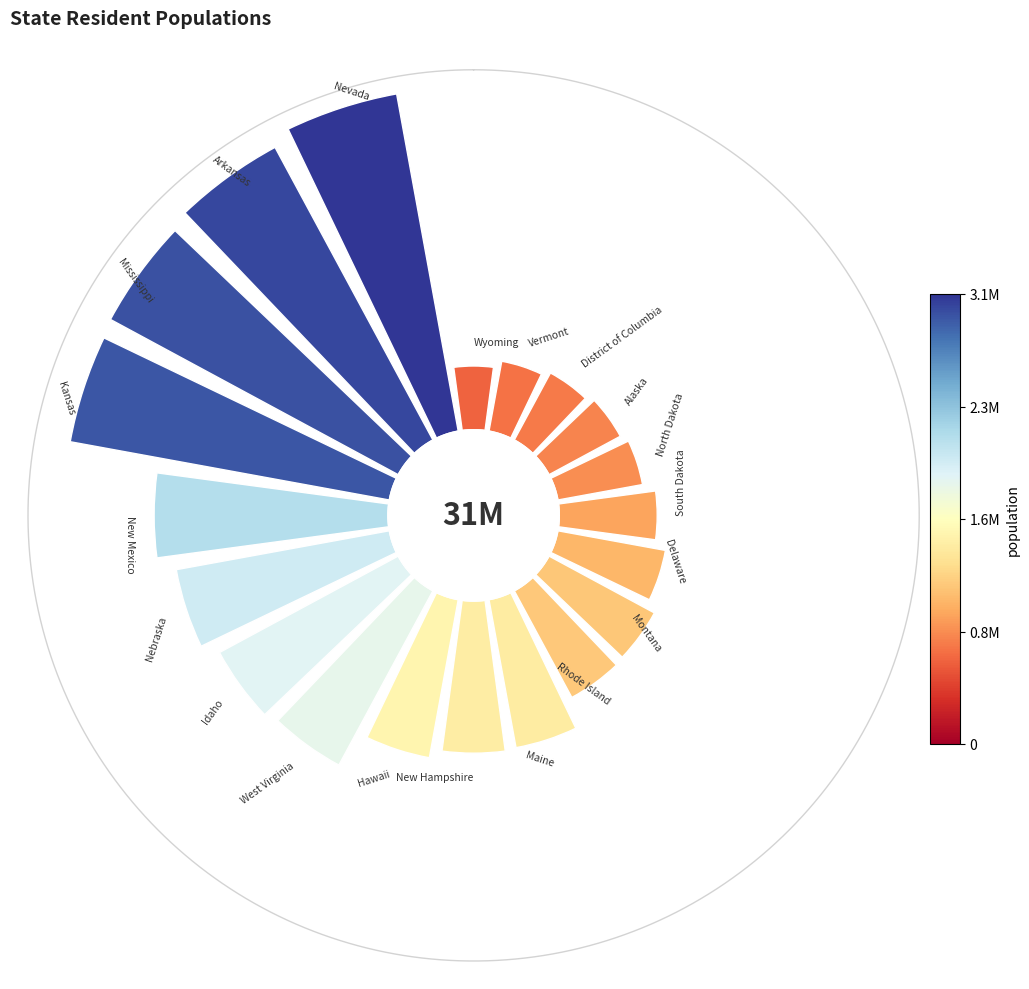

Does 18 represent more than half of the total?

No